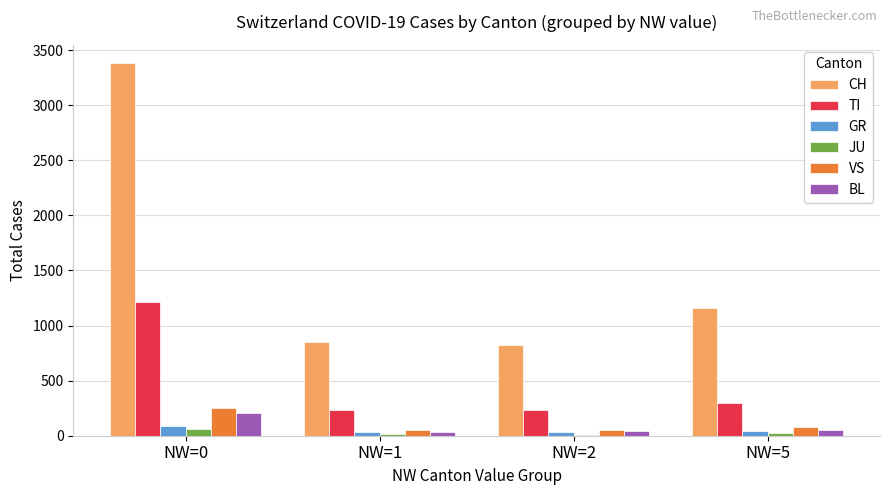

Where does the VS series first go above 75?

NW=0